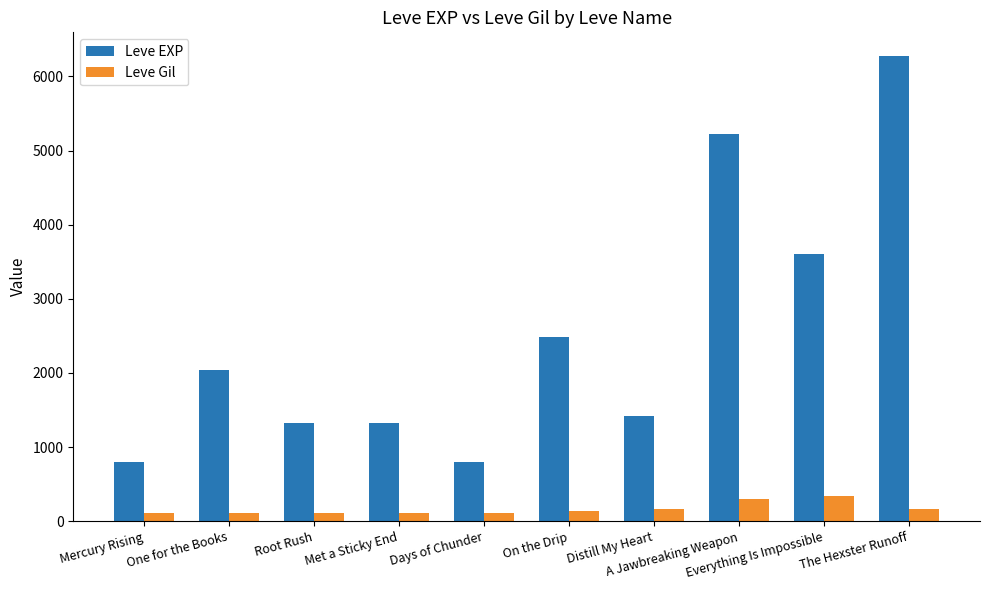

How many bars are there in total?

20